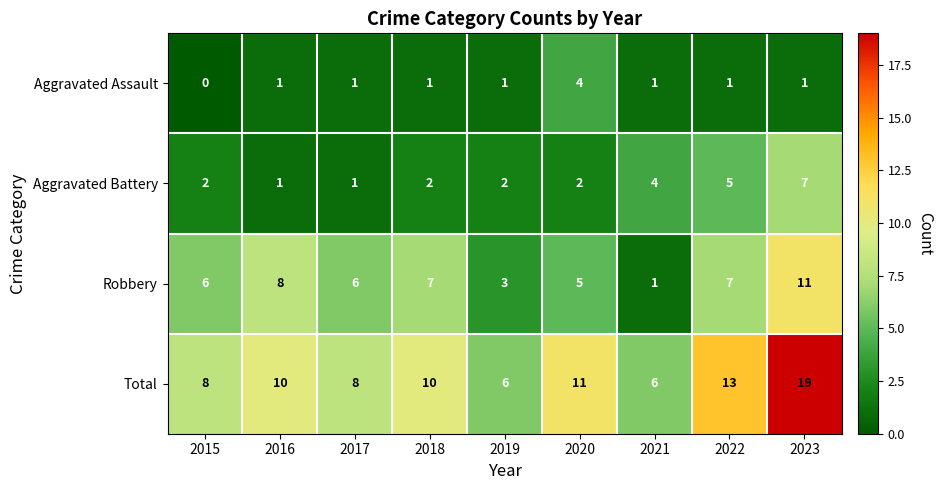

Which series has the largest range (max minus min)?

Total